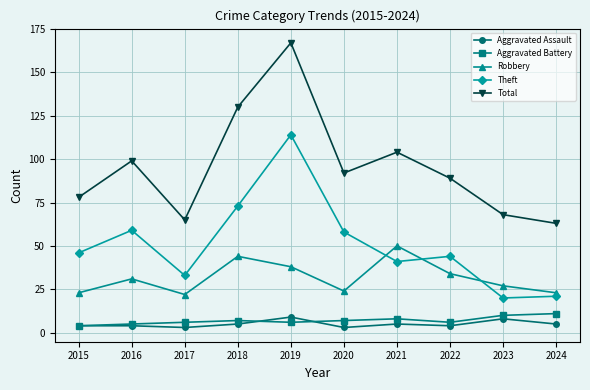

What is the difference between the second highest and minimum values in the Robbery series?

22